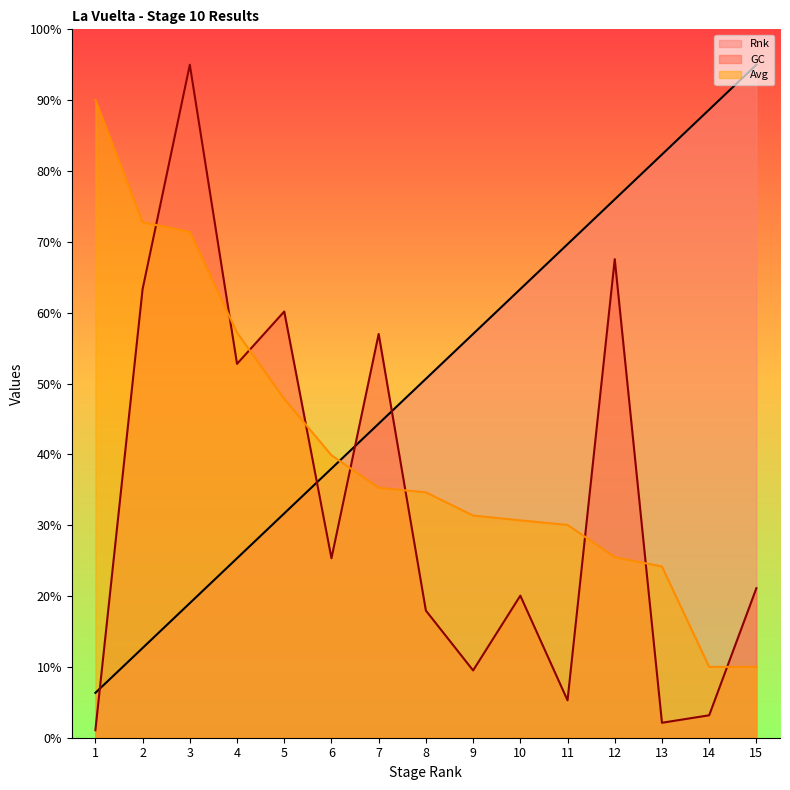

Between 15 and 6, which is larger?

15